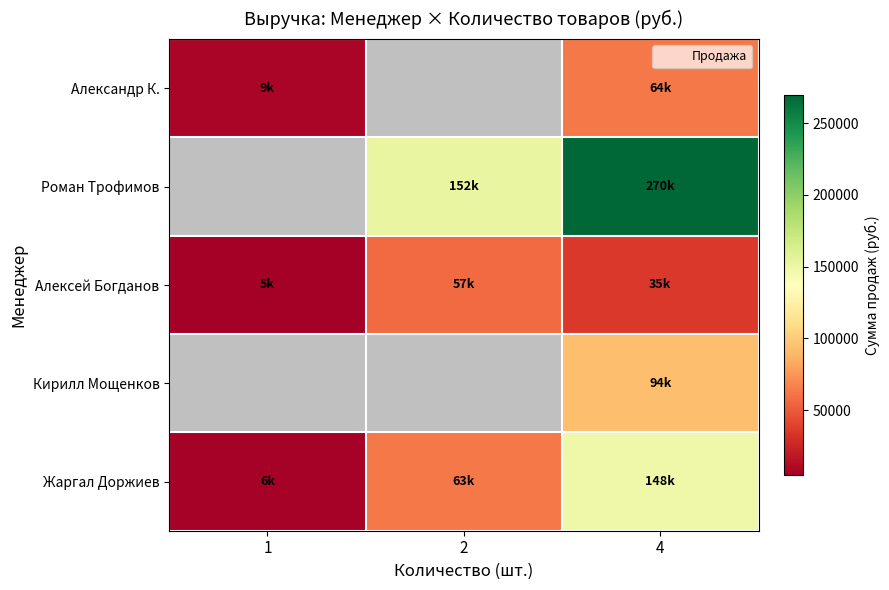

Is the value of Кирилл Мощенков at 1 greater than the value of Алексей Богданов at 1?

No